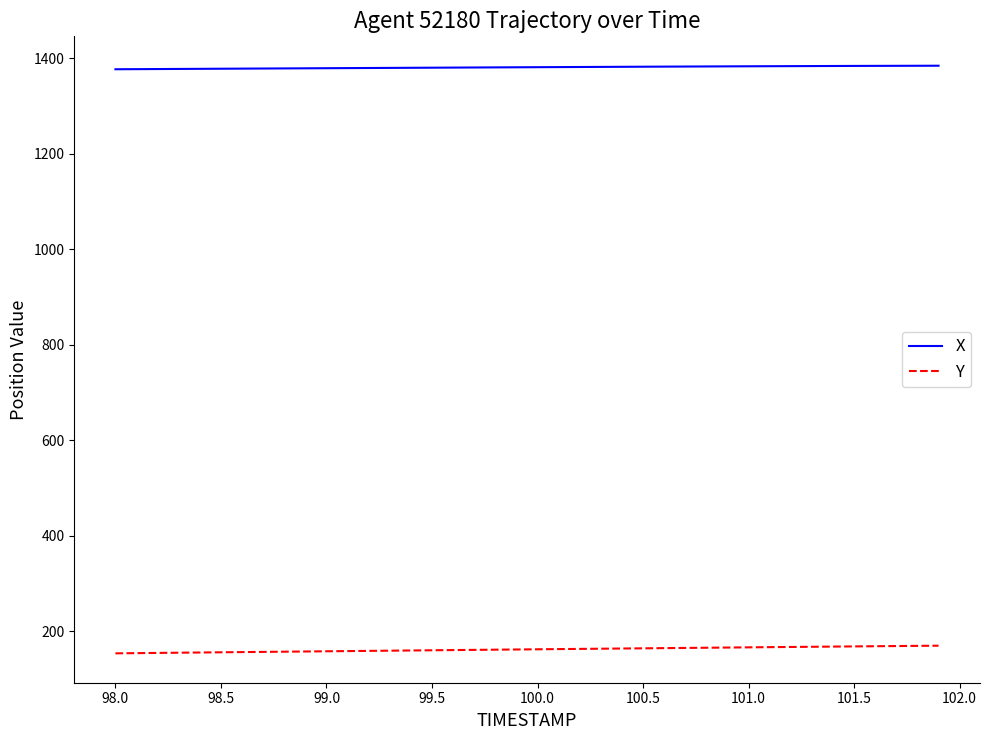

List the series in order of their peak value, highest first.

X, Y